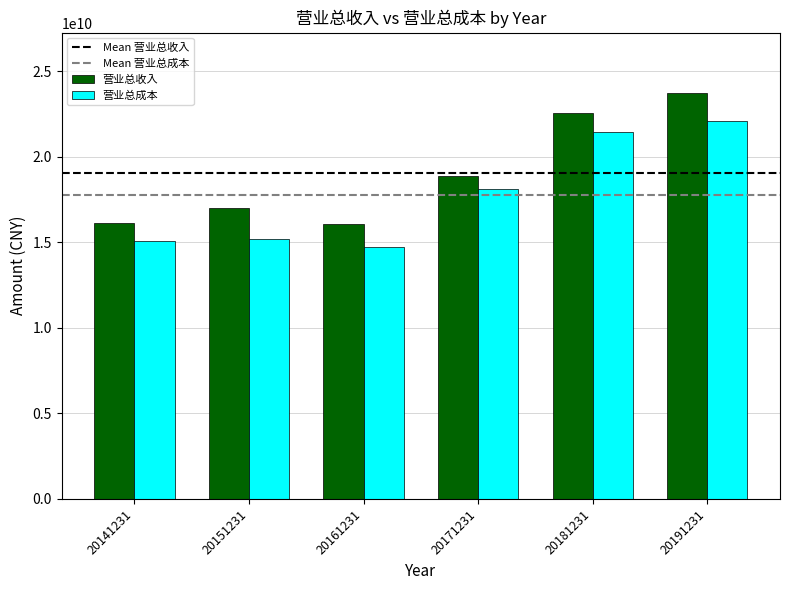

What is the average value of the 营业总收入 series?

19044647043.6